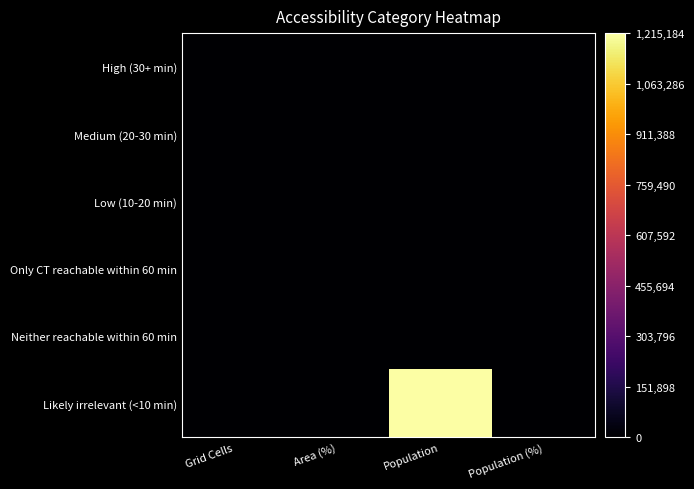

Reading left to right, extract all data points from this chart.

High (30+ min): Grid Cells=0	Area (%)=0	Population=0	Population (%)=0
Medium (20-30 min): Grid Cells=0	Area (%)=0	Population=0	Population (%)=0
Low (10-20 min): Grid Cells=0	Area (%)=0	Population=0	Population (%)=0
Only CT reachable within 60 min: Grid Cells=0	Area (%)=0	Population=0	Population (%)=0
Neither reachable within 60 min: Grid Cells=0	Area (%)=0	Population=0	Population (%)=0
Likely irrelevant (<10 min): Grid Cells=527	Area (%)=100	Population=1215184	Population (%)=100